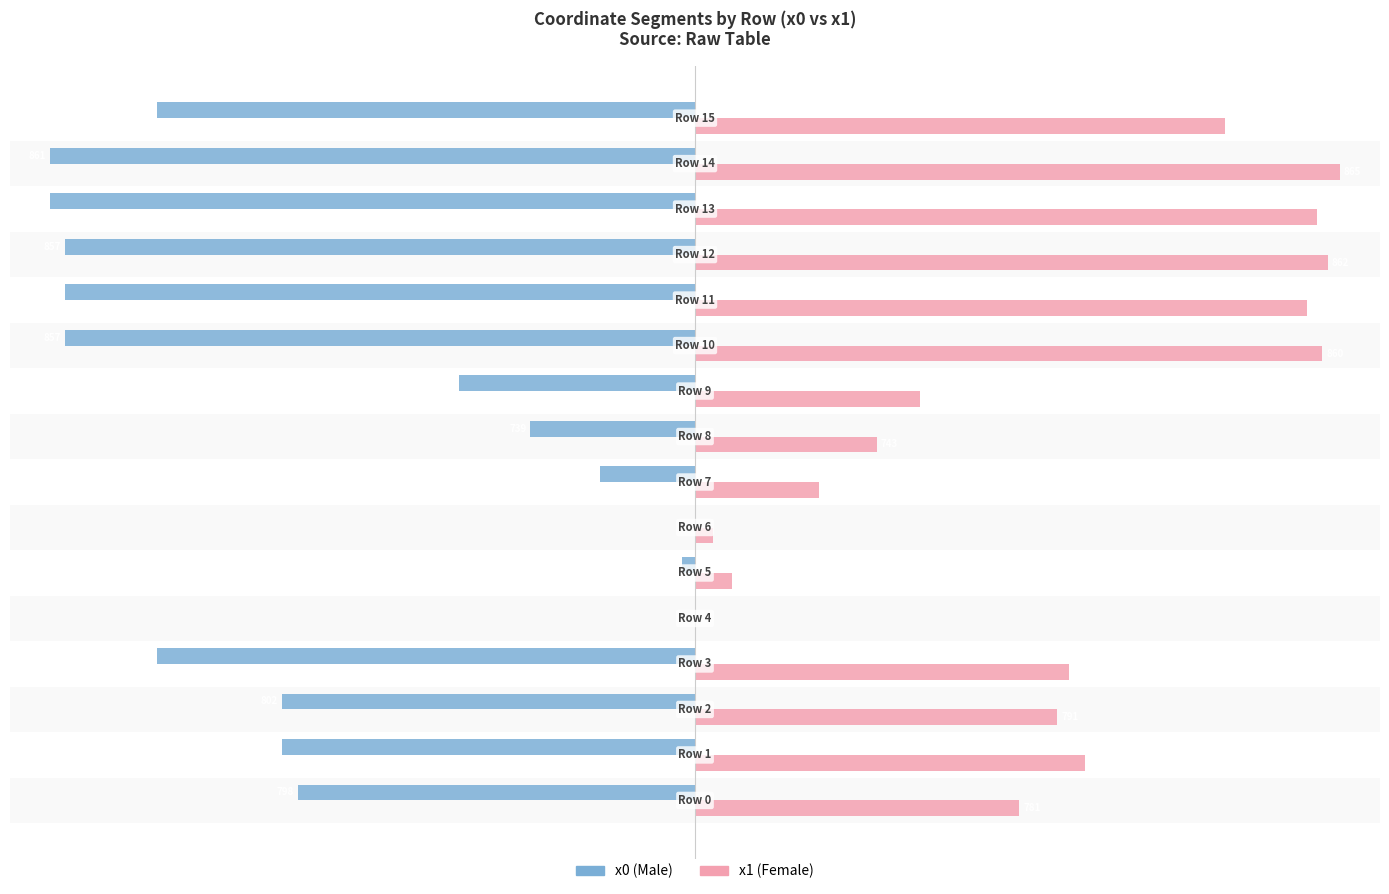

How many bars are there in total?

32